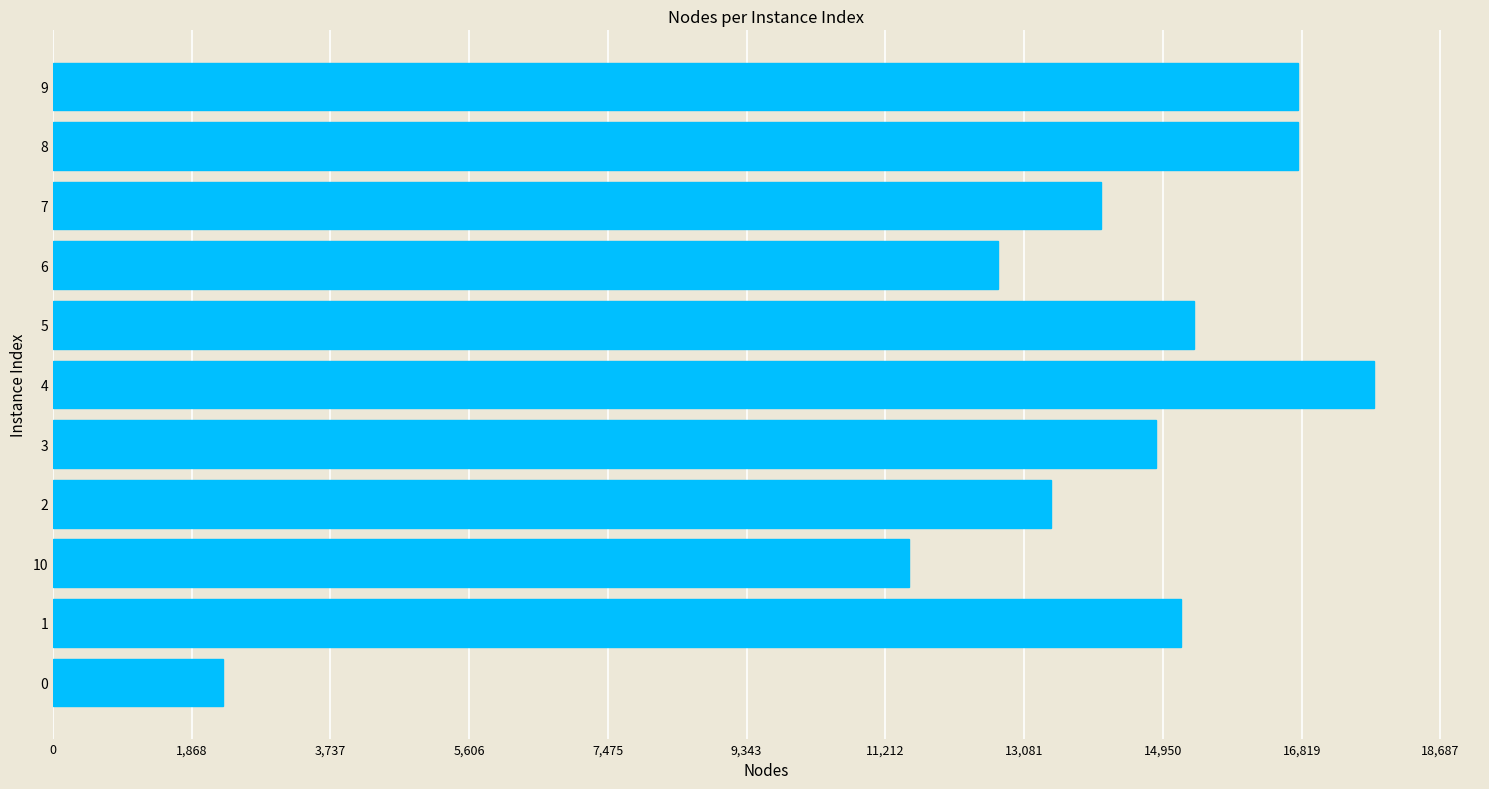

What is the difference between the maximum and minimum values?

15513